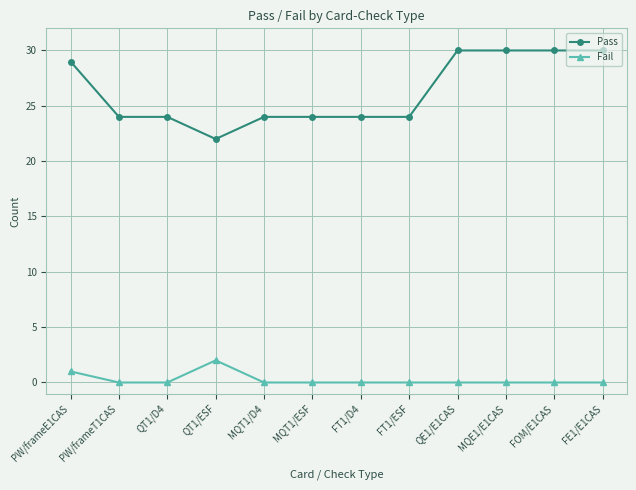

What is the sum of all Pass values?

315